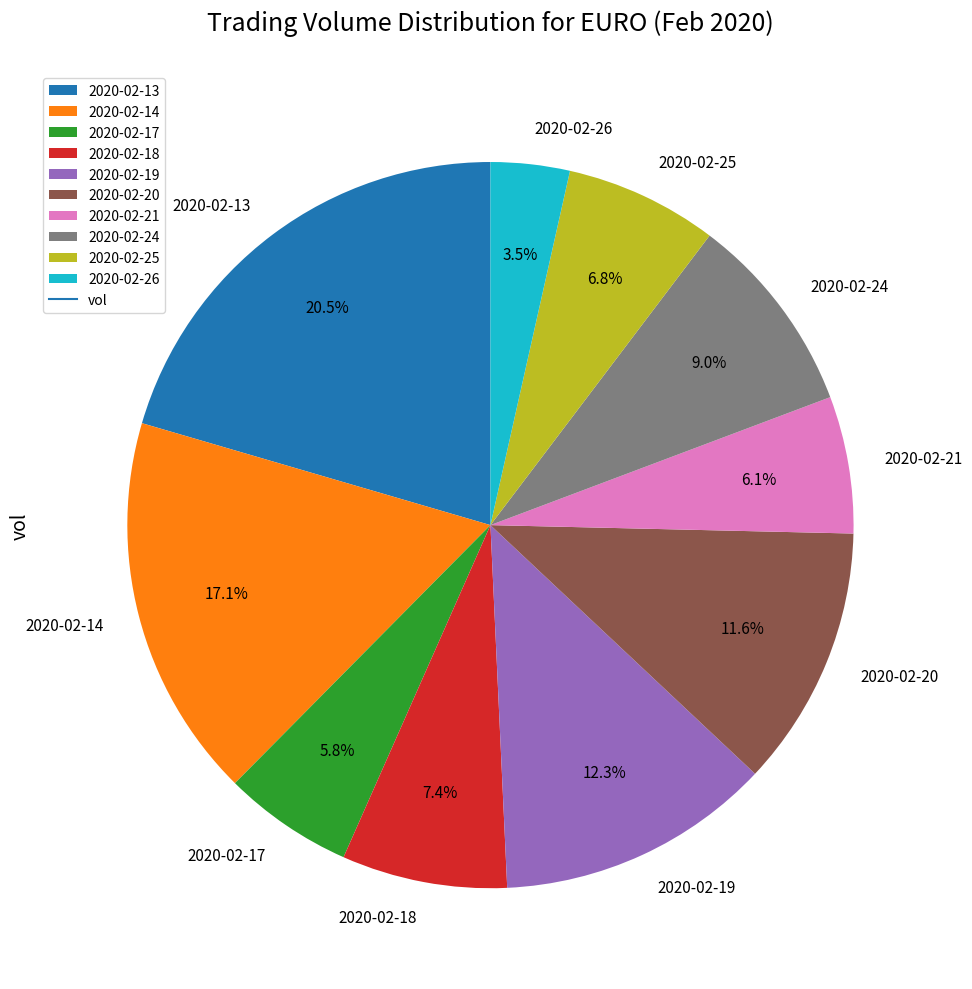

Between 2020-02-13 and 2020-02-14, which is larger?

2020-02-13